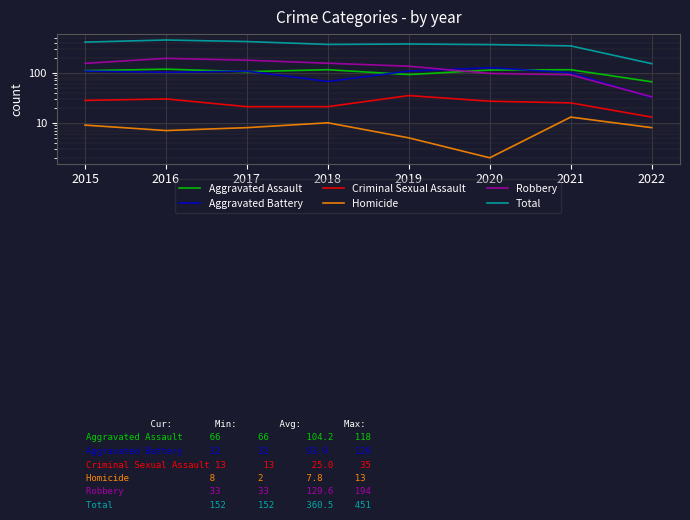

Reading right to left, transcribe all the data shown in this chart.

Aggravated Assault: 2022=66	2021=115	2020=113	2019=92	2018=115	2017=105	2016=118	2015=110
Aggravated Battery: 2022=32	2021=100	2020=126	2019=108	2018=67	2017=108	2016=102	2015=108
Criminal Sexual Assault: 2022=13	2021=25	2020=27	2019=35	2018=21	2017=21	2016=30	2015=28
Homicide: 2022=8	2021=13	2020=2	2019=5	2018=10	2017=8	2016=7	2015=9
Robbery: 2022=33	2021=91	2020=97	2019=135	2018=155	2017=178	2016=194	2015=154
Total: 2022=152	2021=344	2020=365	2019=375	2018=368	2017=420	2016=451	2015=409